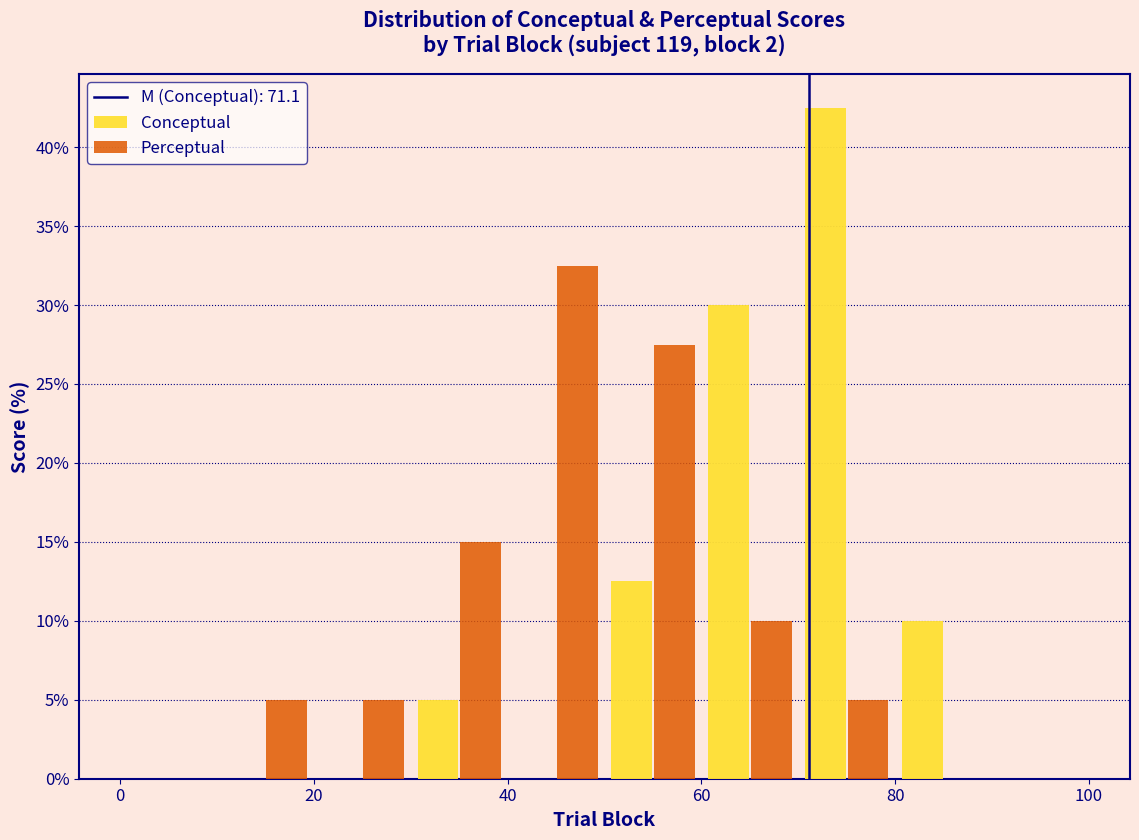

In the Conceptual series, which range on the x-axis has the tallest bar?

70 to 80